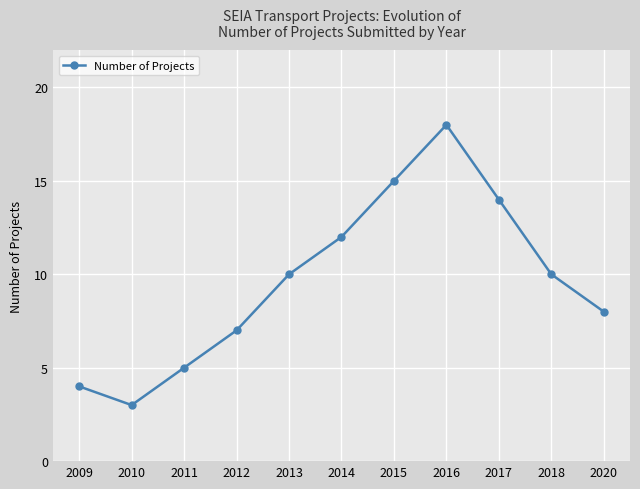

How many values are below 10?

5